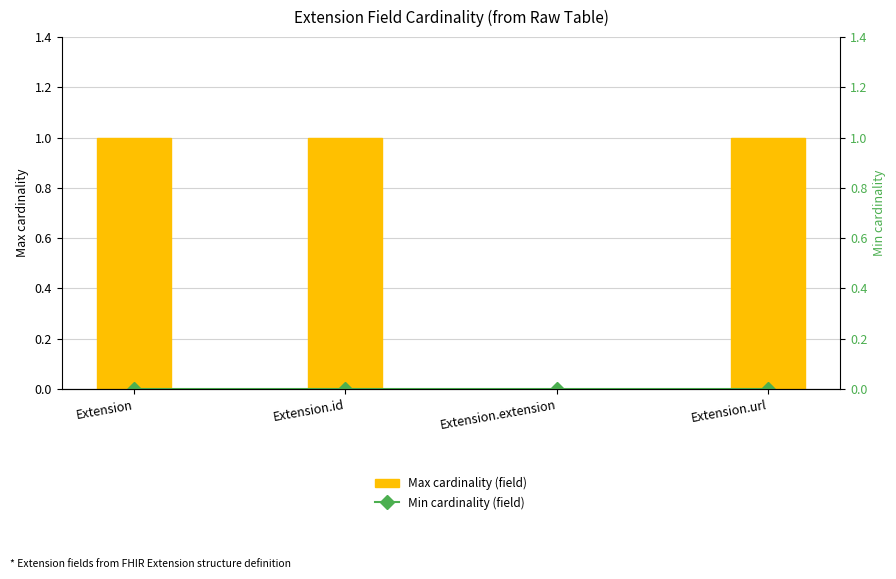

What is the label of the 4th bar from the right?

Extension